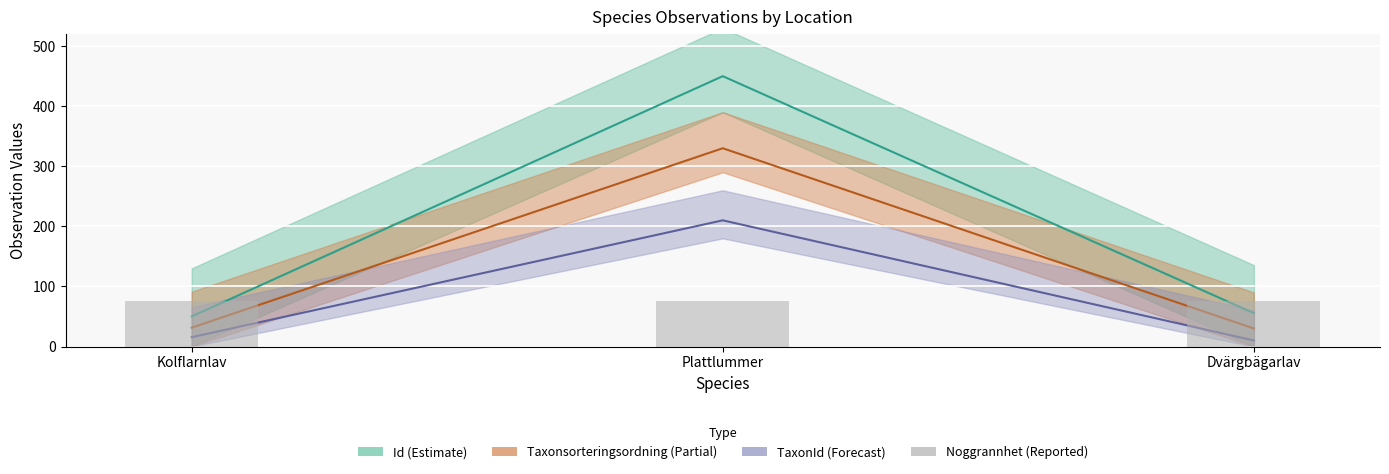

Where is TaxonId nearest to the value 109?

Kolflarnlav